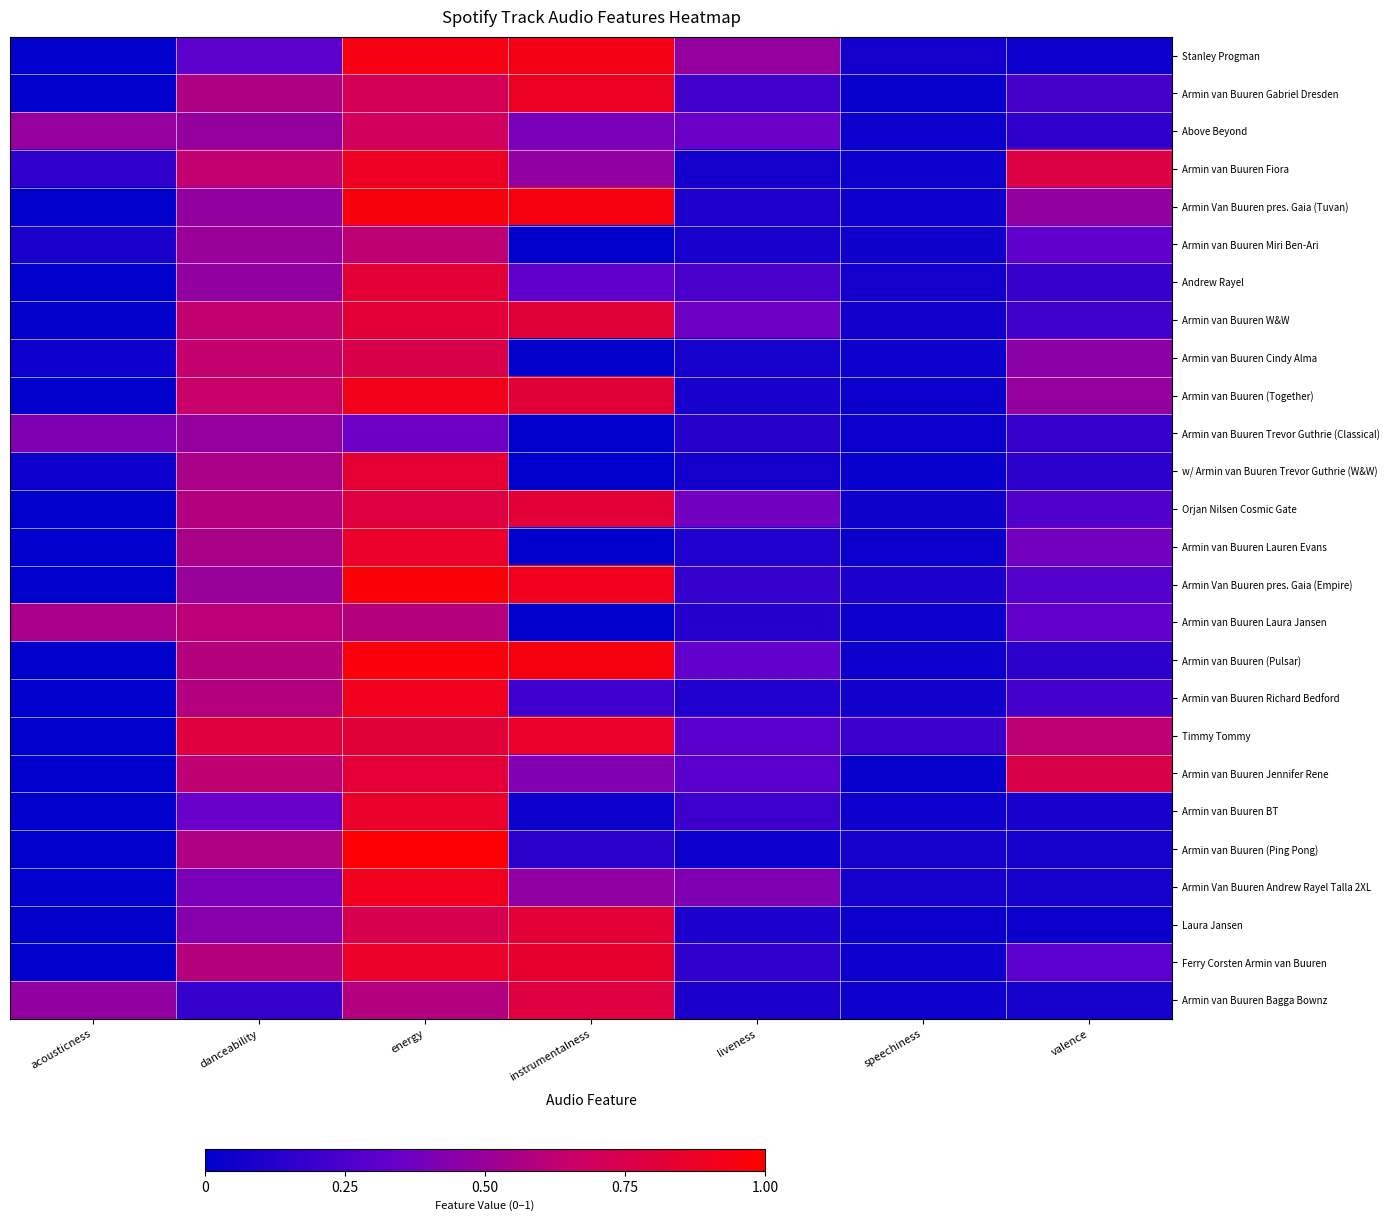

At which category is the sum across all series the highest?

energy